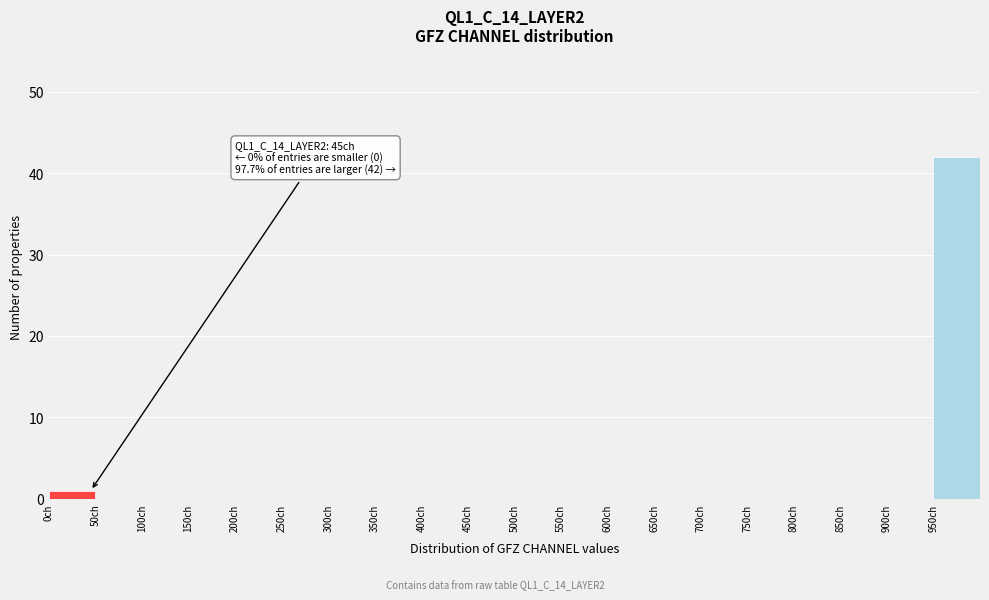

Over which range of the x-axis is the bar tallest?

950 to 1000